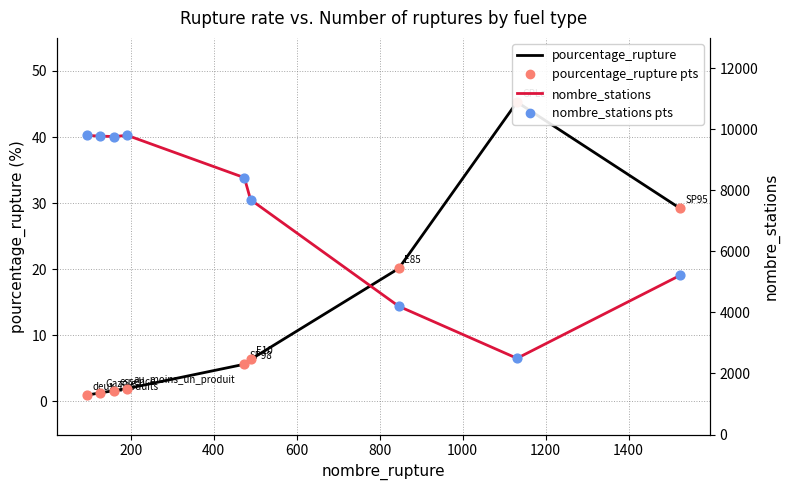

Which series reaches the minimum Y coordinate?

pourcentage_rupture